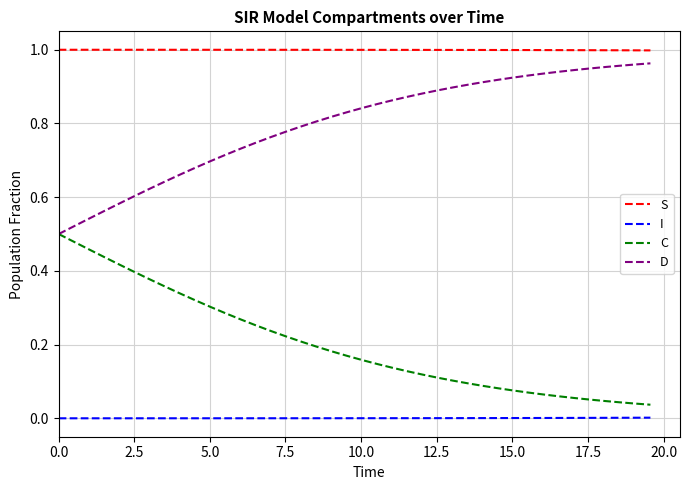

Which series has the largest total across all categories?

S